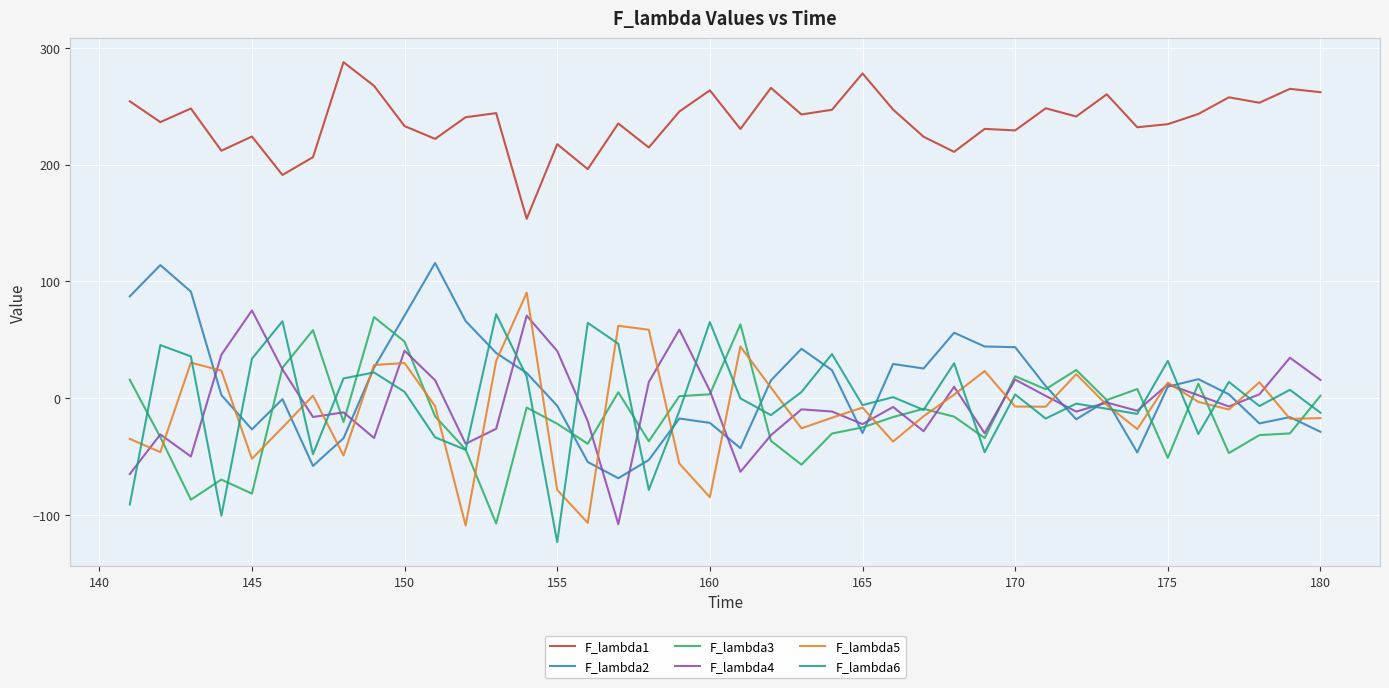

What is the minimum value for F_lambda4?

-107.8